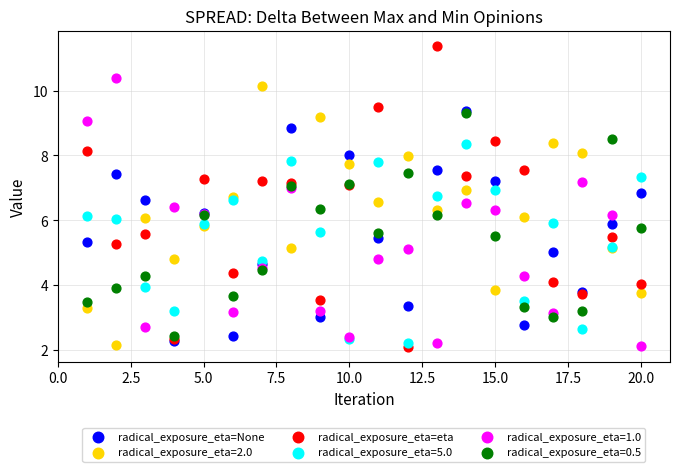

What are all the series names shown in the legend?

radical_exposure_eta=None, radical_exposure_eta=2.0, radical_exposure_eta=eta, radical_exposure_eta=5.0, radical_exposure_eta=1.0, radical_exposure_eta=0.5